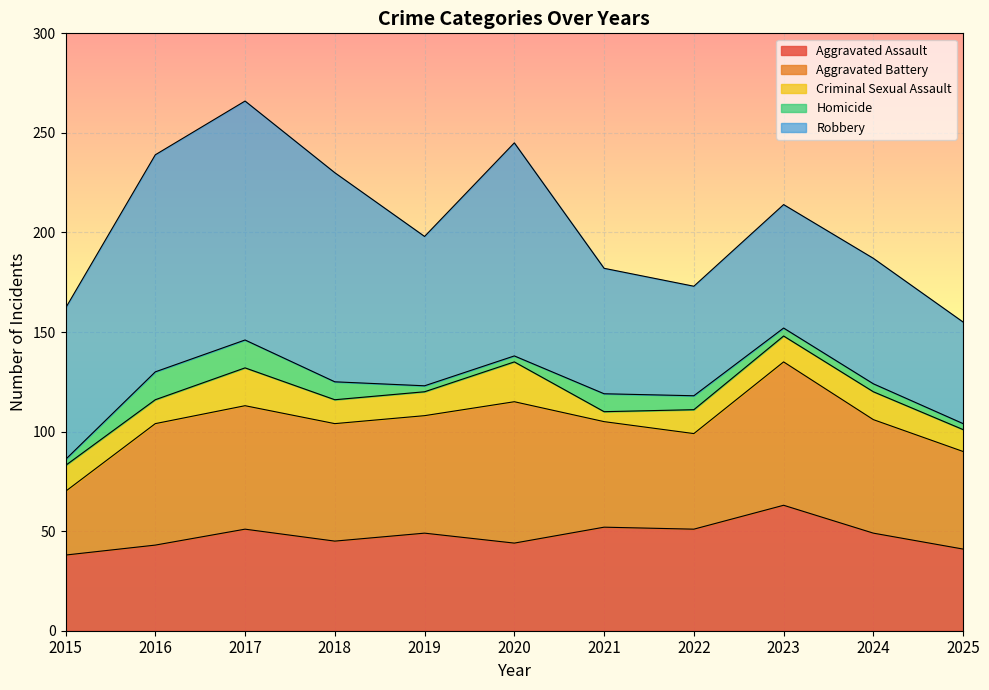

Reading left to right, what are all the values shown in this chart?

Aggravated Assault: 38	43	51	45	49	44	52	51	63	49	41
Aggravated Battery: 32	61	62	59	59	71	53	48	72	57	49
Criminal Sexual Assault: 13	12	19	12	12	20	5	12	13	14	11
Homicide: 3	14	14	9	3	3	9	7	4	4	3
Robbery: 76	109	120	105	75	107	63	55	62	63	51